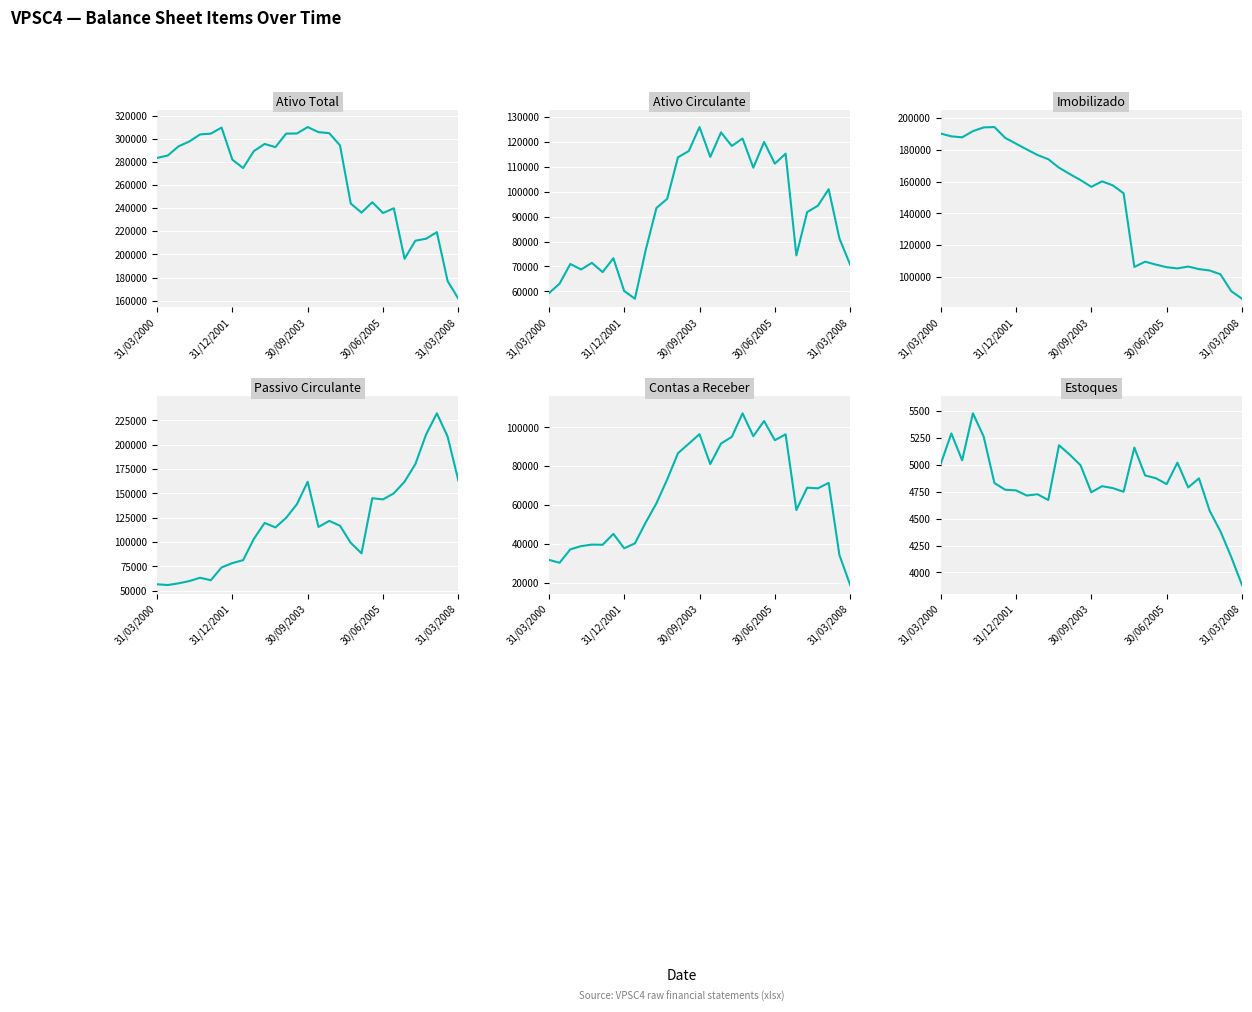

Where do Contas a Receber and Imobilizado first cross each other?

17 and 18